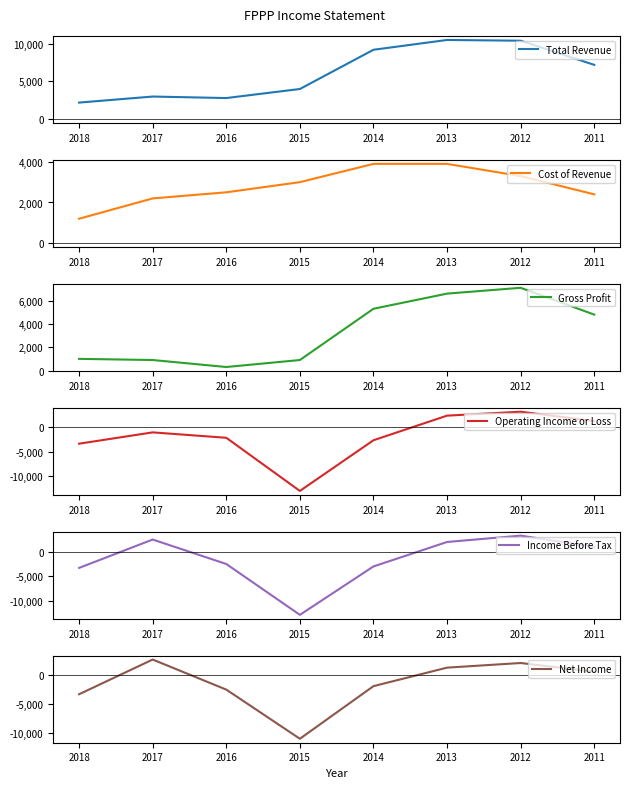

Read the Operating Income or Loss value at 2018, to the nearest 10.

-3400